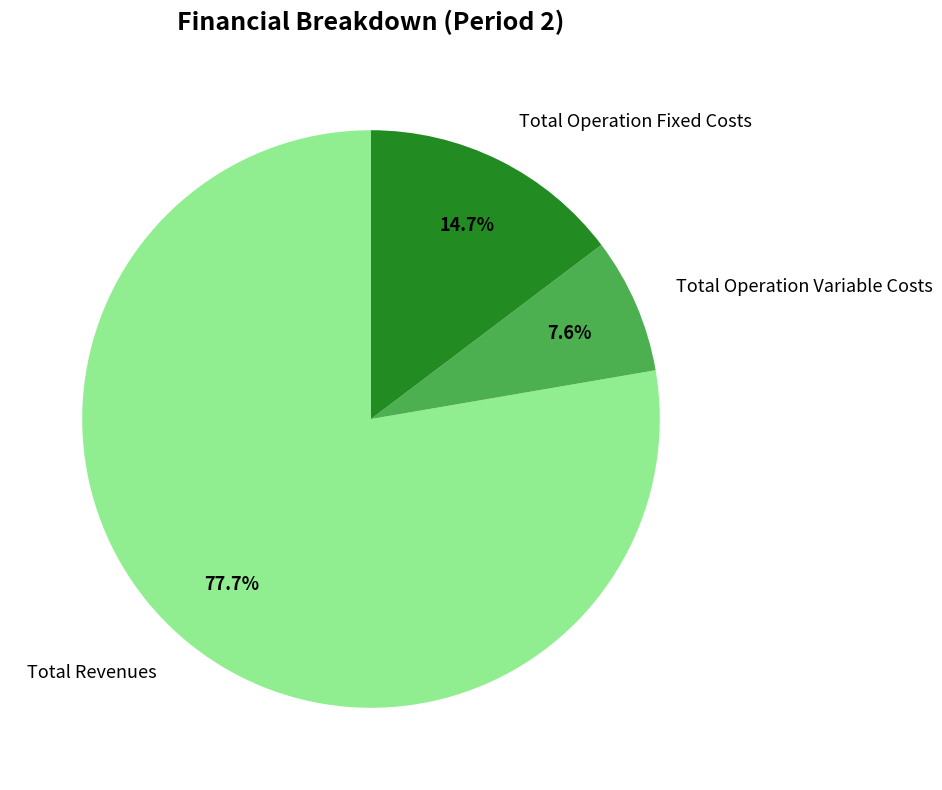

Is there any slice that represents more than half of the pie?

Yes